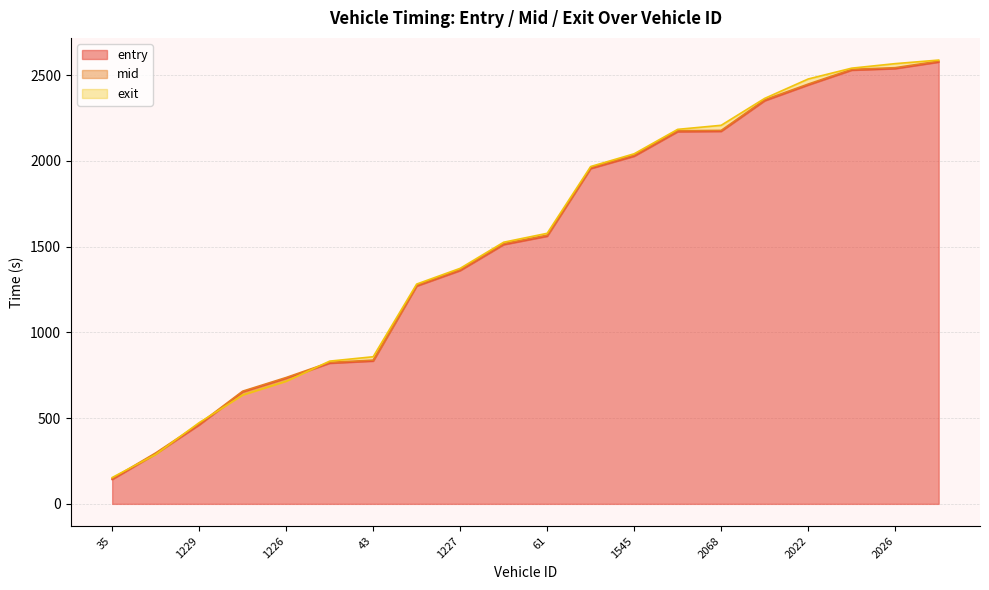

How many data points does each series have?

20